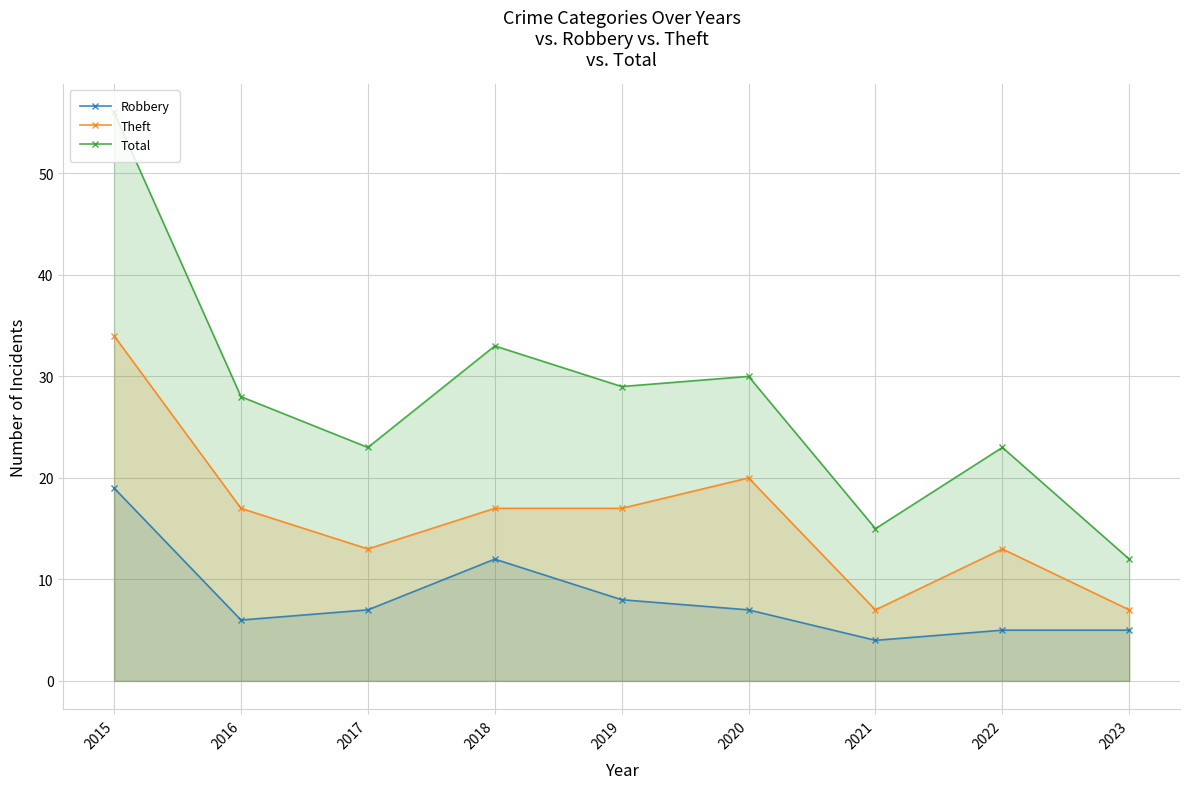

What is the difference between the Theft values at 2016 and 2023?

10